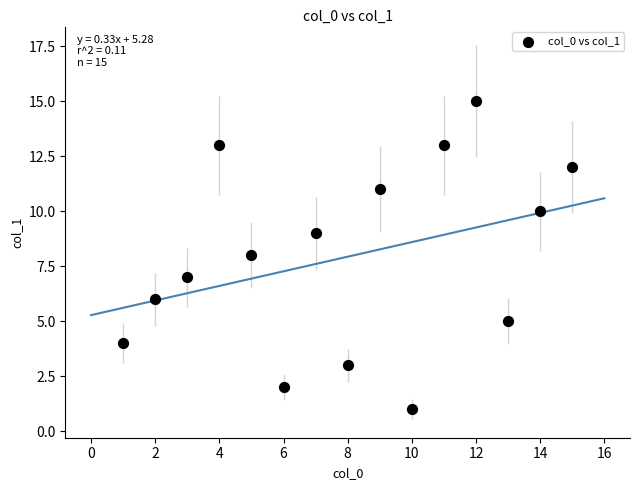

What is the range of X values (max minus min)?

14